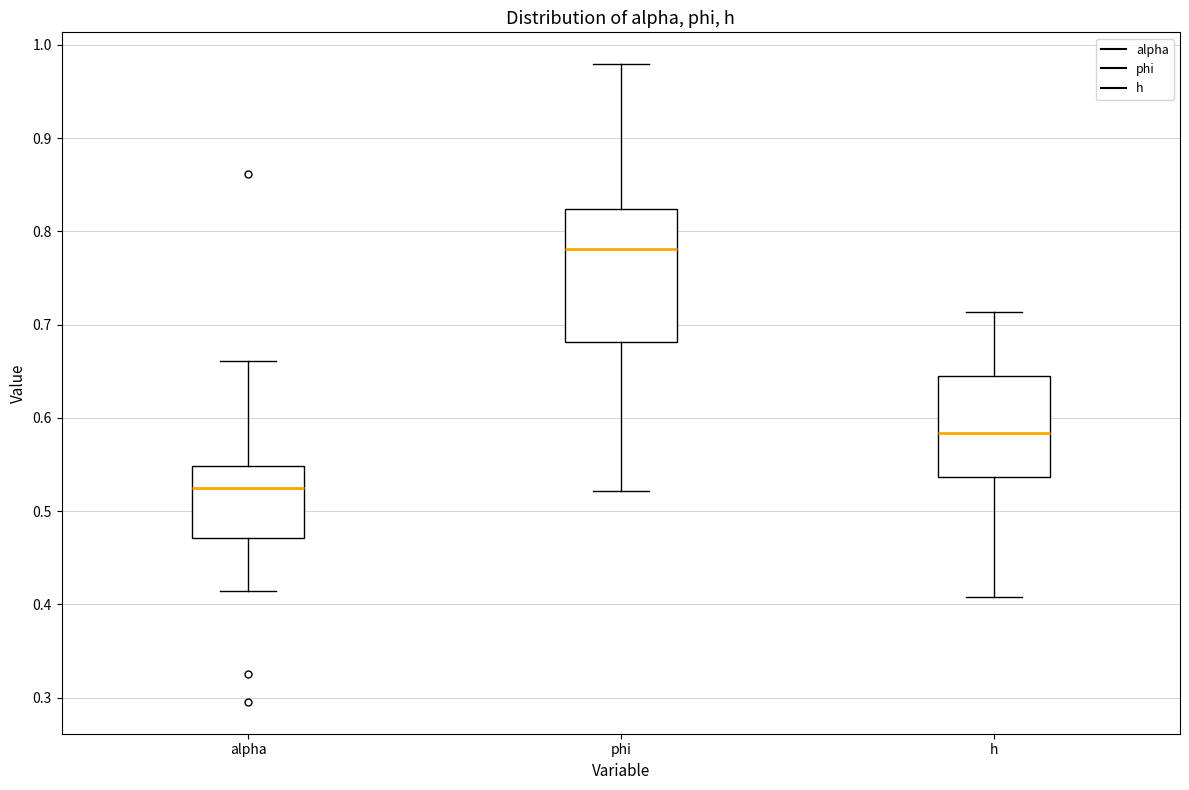

Reading left to right, transcribe this box plot: for each box, give where its median line is, the range the box spans, and where its two whiskers end, as read against the y-axis. The values are not printed on the chart, so give them approximately, as read against the axis.

alpha: median 0.52, box 0.47 to 0.55, whiskers 0.41 to 0.66
phi: median 0.78, box 0.68 to 0.82, whiskers 0.52 to 0.98
h: median 0.58, box 0.54 to 0.64, whiskers 0.41 to 0.71